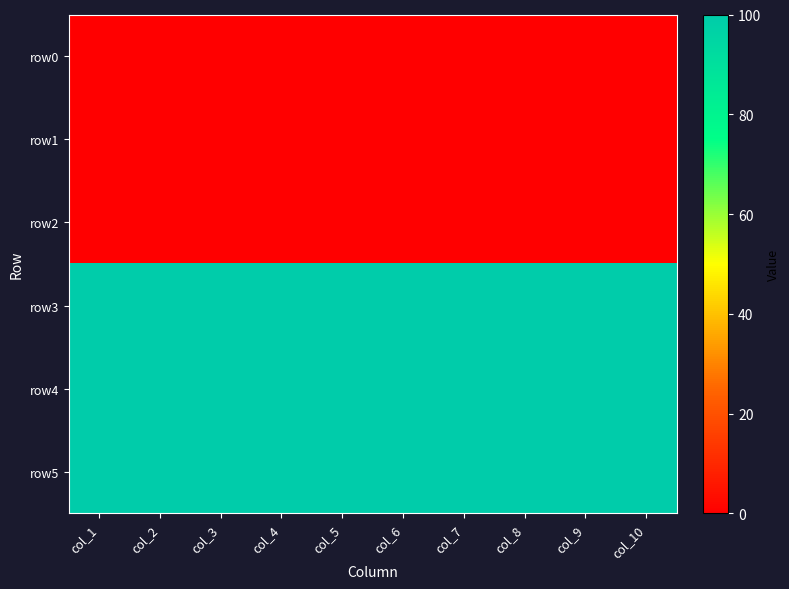

List the series in order of their peak value, lowest first.

row0, row1, row2, row3, row4, row5